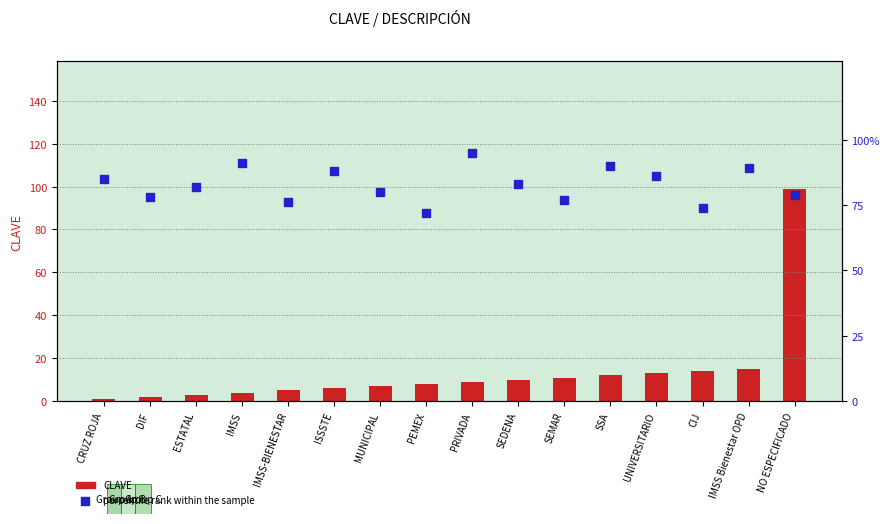

Which series contains the lowest Y value?

CLAVE